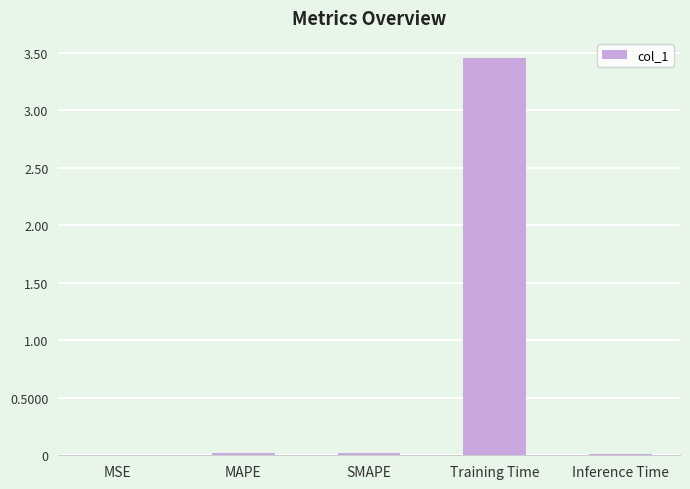

Which label corresponds to the largest value in the chart?

Training Time